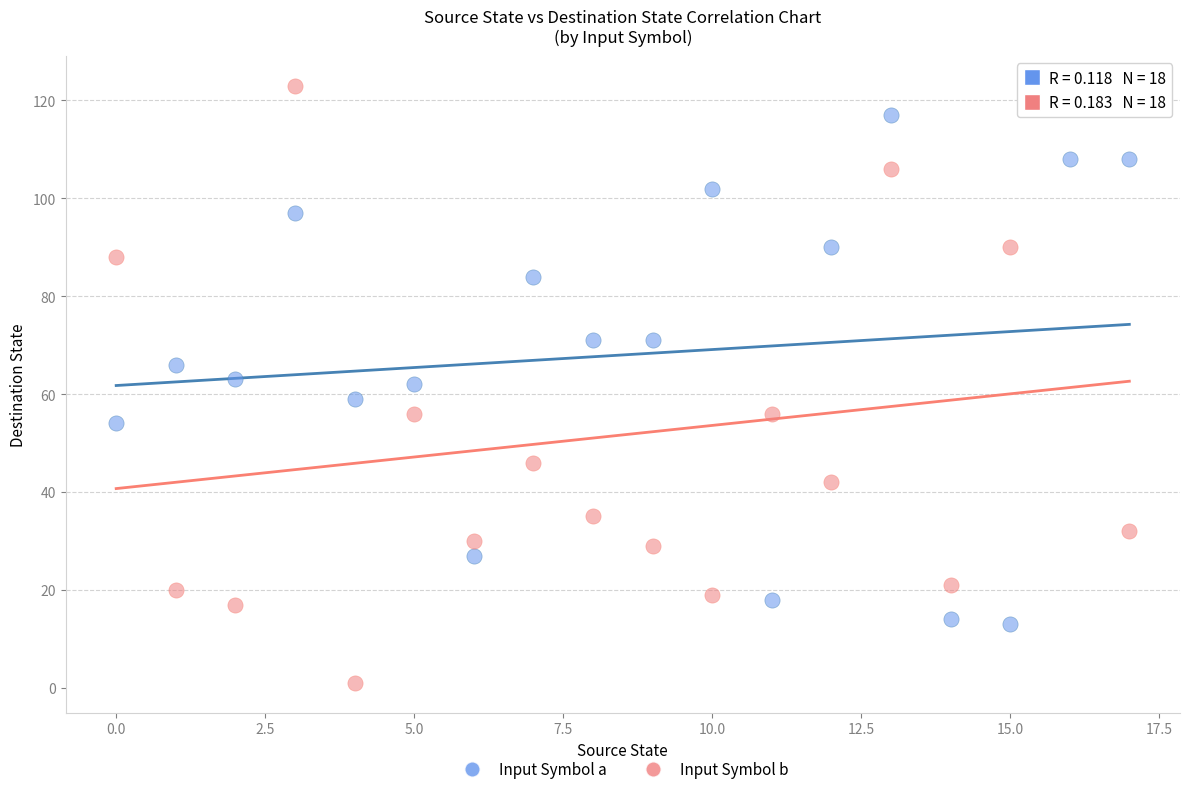

Which series contains the highest Y value?

Input Symbol b